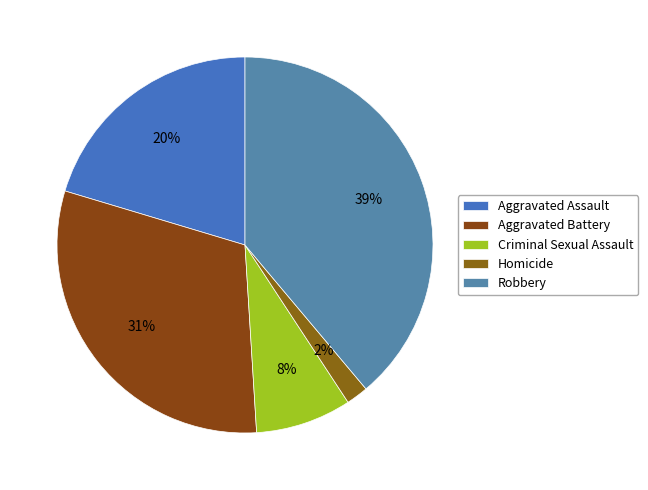

Is it true that Robbery is 39% of the pie?

True